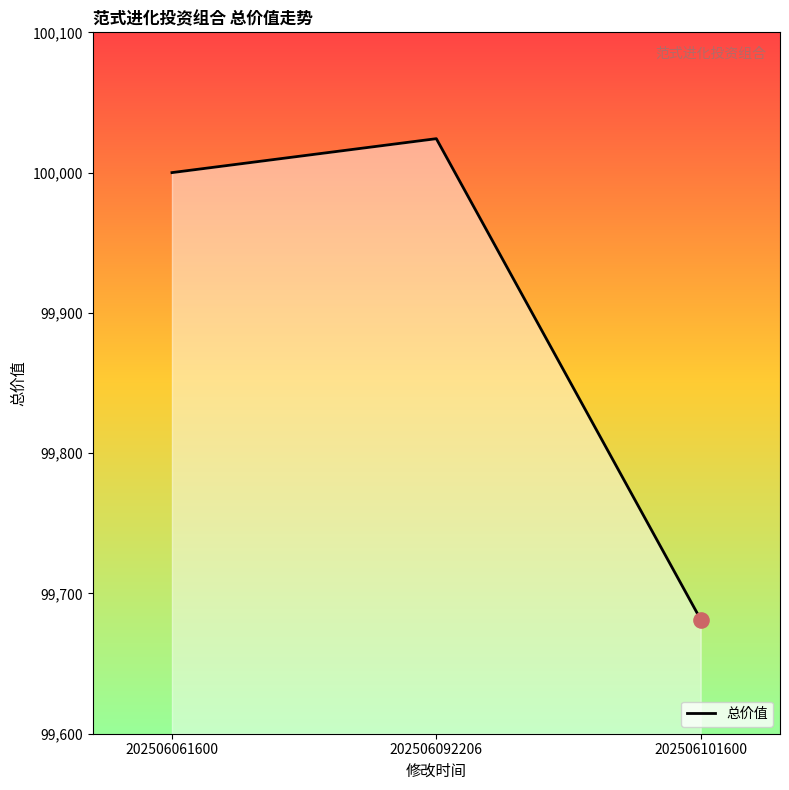

Which has a higher value, 202506061600 or 202506101600?

202506061600